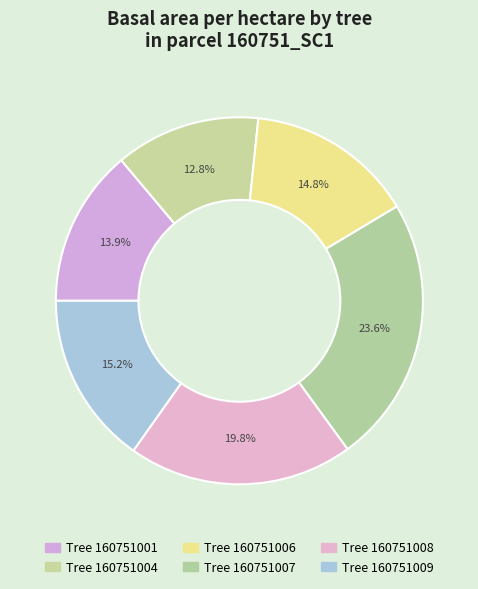

Count the number of slices in the pie.

6